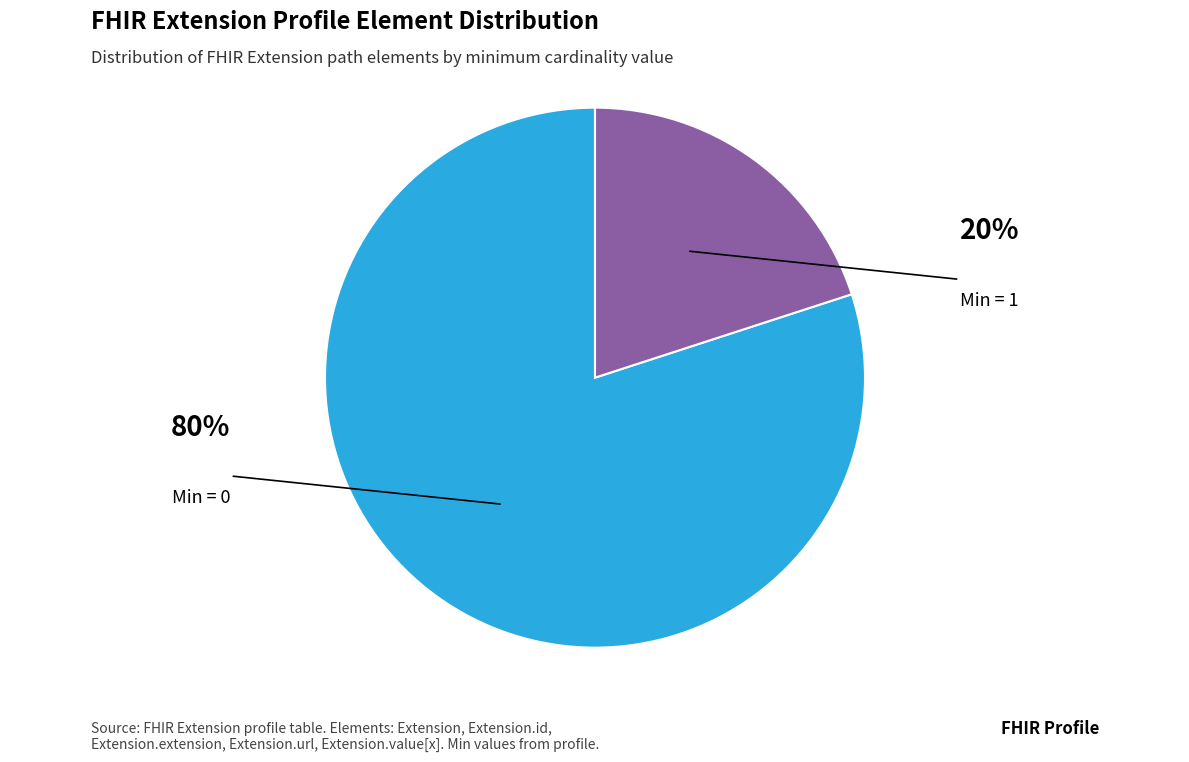

Is there a majority slice in this chart?

Yes